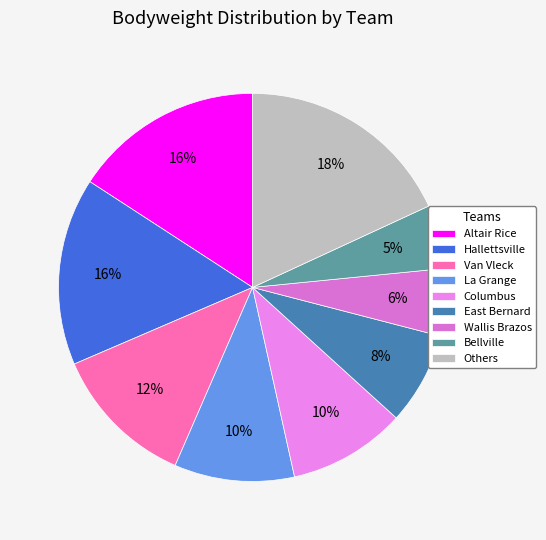

To the nearest percent, what portion does Bellville represent?

5%